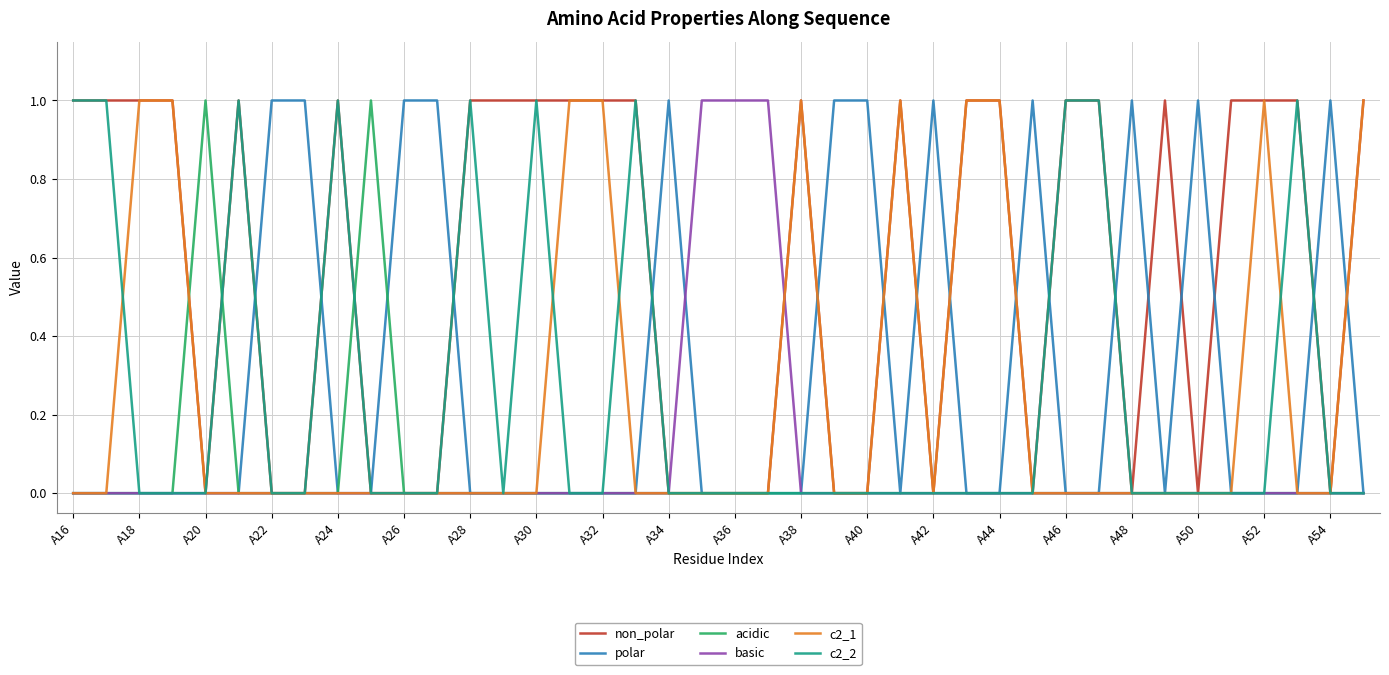

Which series has the largest total across all categories?

non_polar